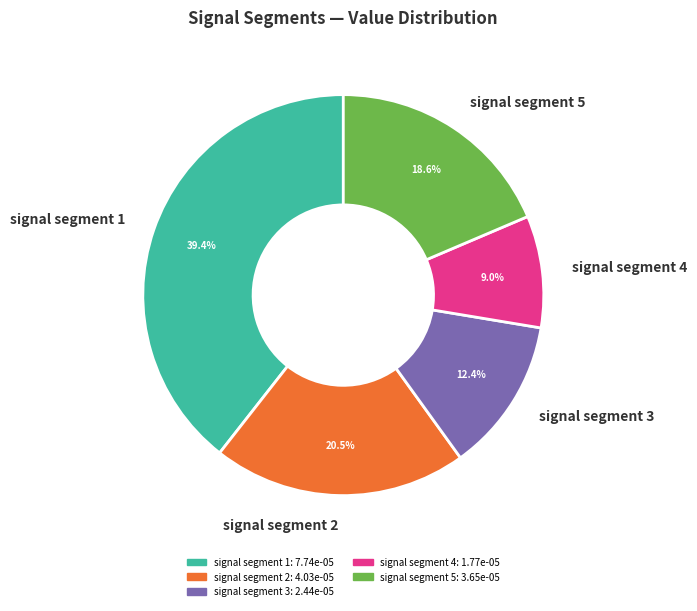

Rank the categories by value from highest to lowest.

signal segment 1, signal segment 2, signal segment 5, signal segment 3, signal segment 4